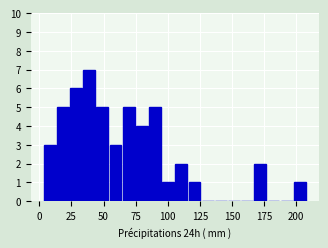

Around what value on the x-axis is the tallest bar? Give the approximate position of its centre, as read against the axis.

40